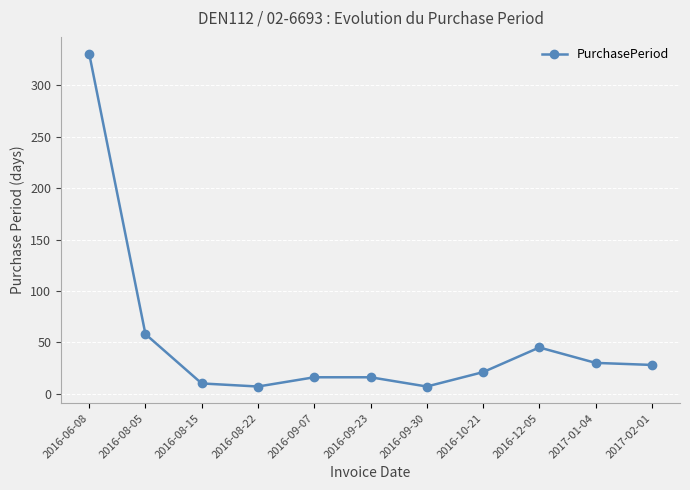

What is the label of the 4th point from the right?

2016-10-21